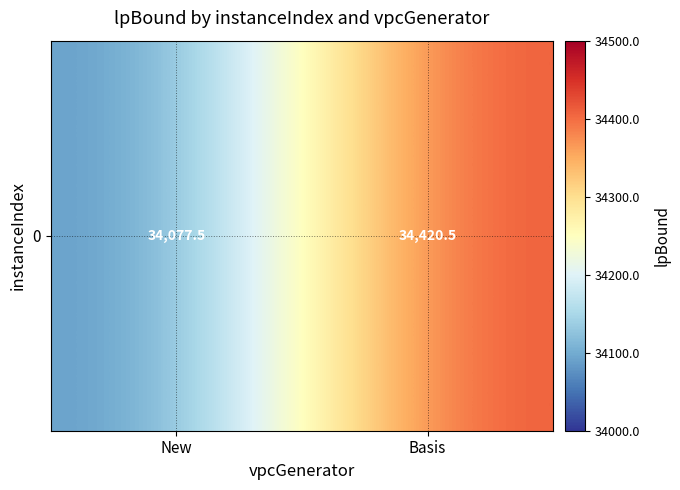

Is it true that the value at Basis is 52563.3?

False